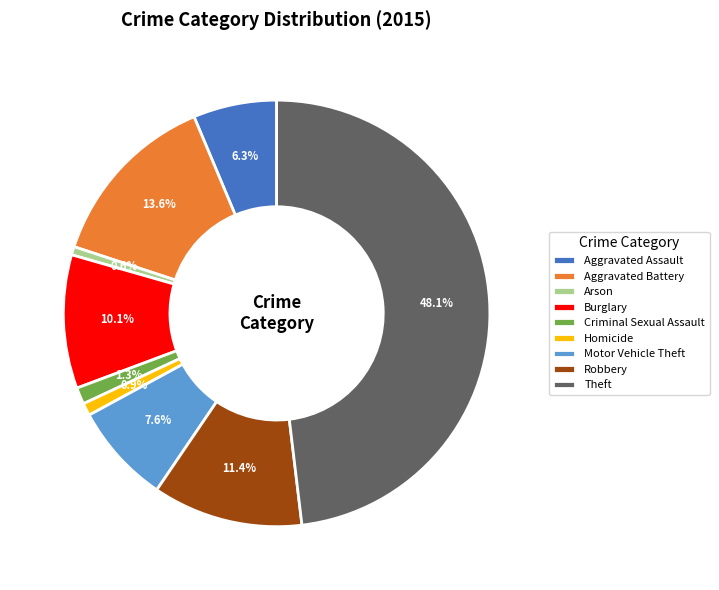

Approximately how many times larger is the value at Aggravated Battery compared to Homicide?

14.3